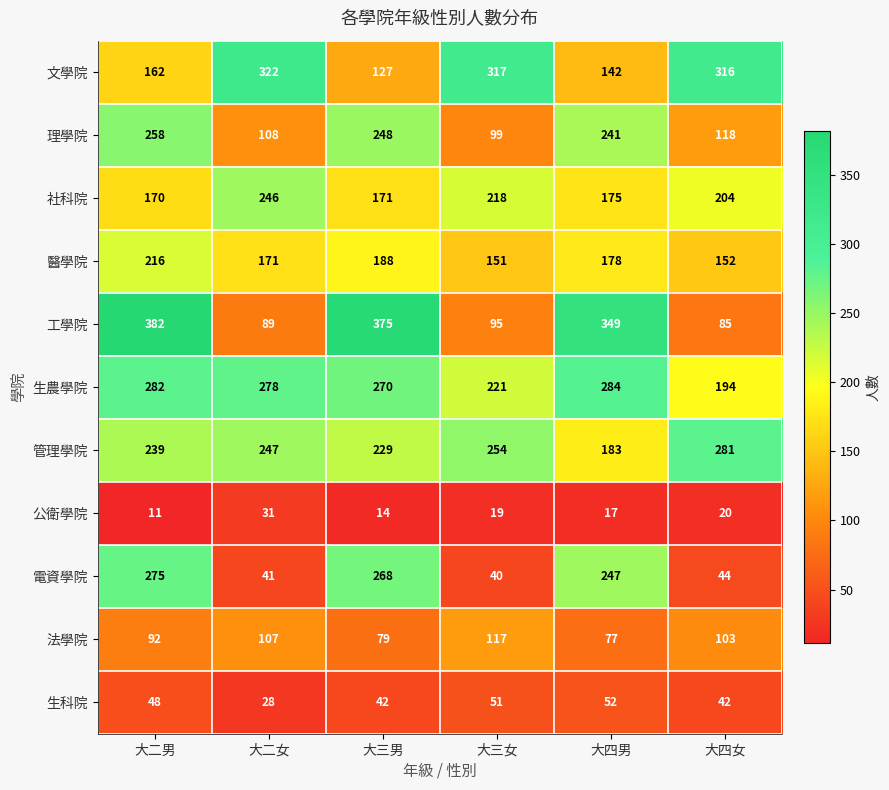

What is the sum of the 電資學院 values at 大二男 and 大三男?

543